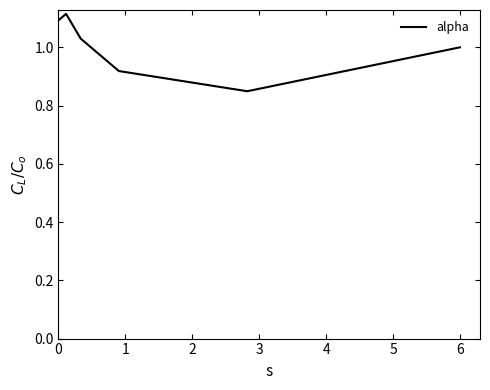

True or false: there are more than 1 points higher than both neighbors.

False